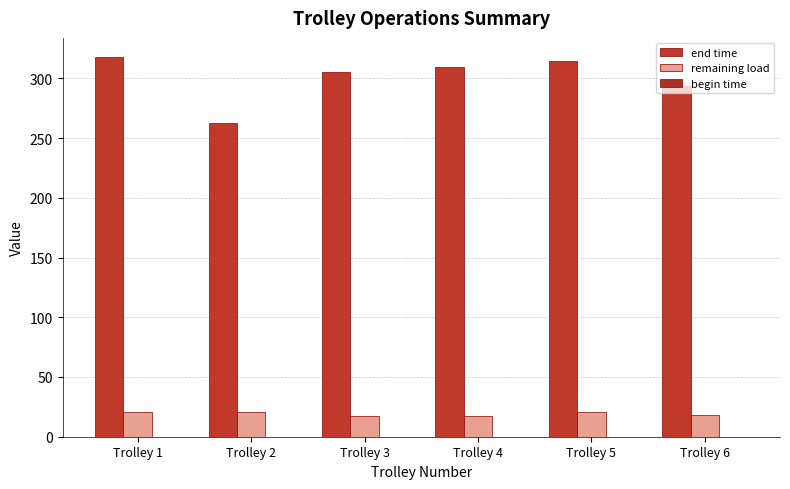

At Trolley 4, list the series in order from largest to smallest.

end time, remaining load